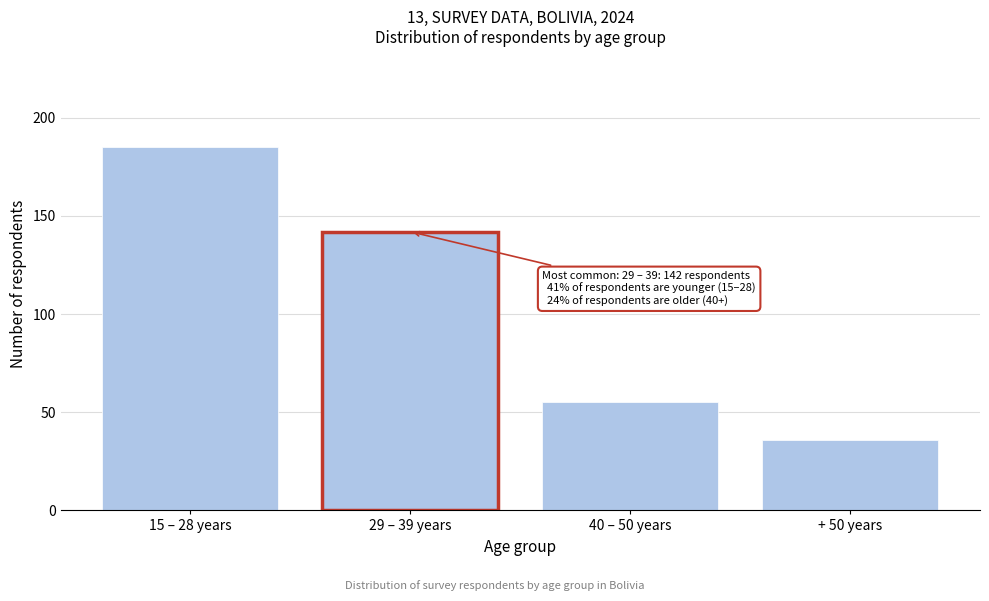

Reading left to right, what are all the values shown in this chart?

15 – 28 years=185	29 – 39 years=142	40 – 50 years=55	+ 50 years=36